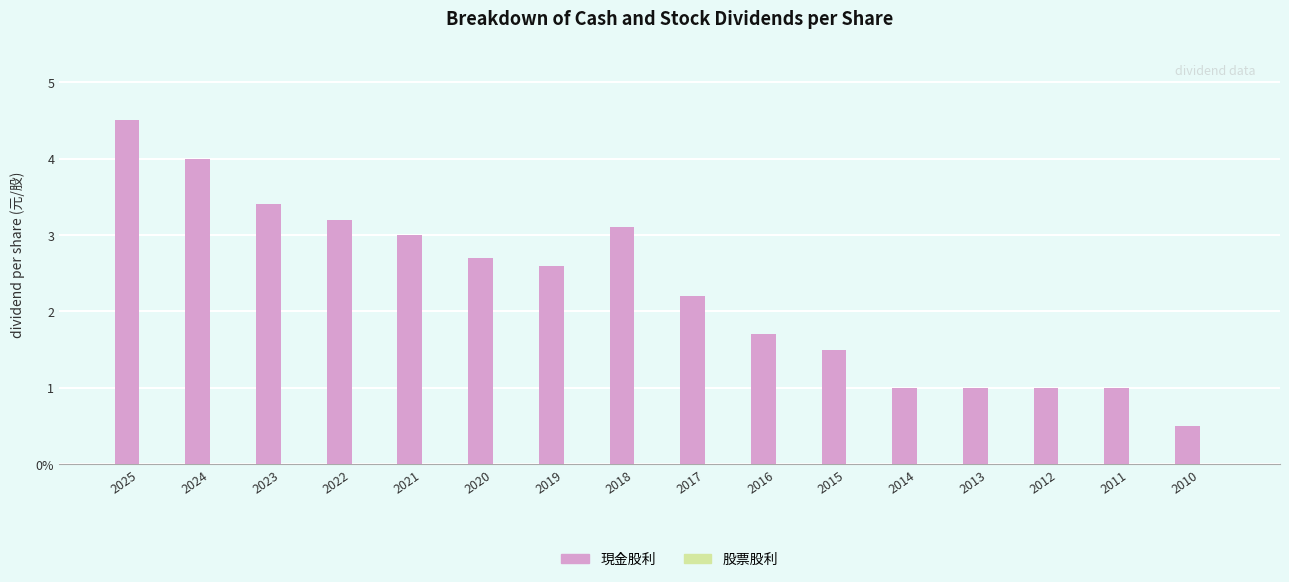

Are the bars horizontal?

No